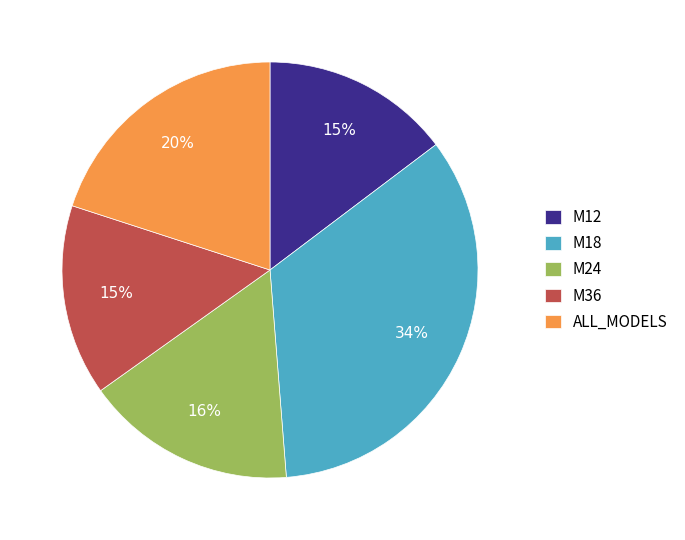

Does any single category account for the majority?

No